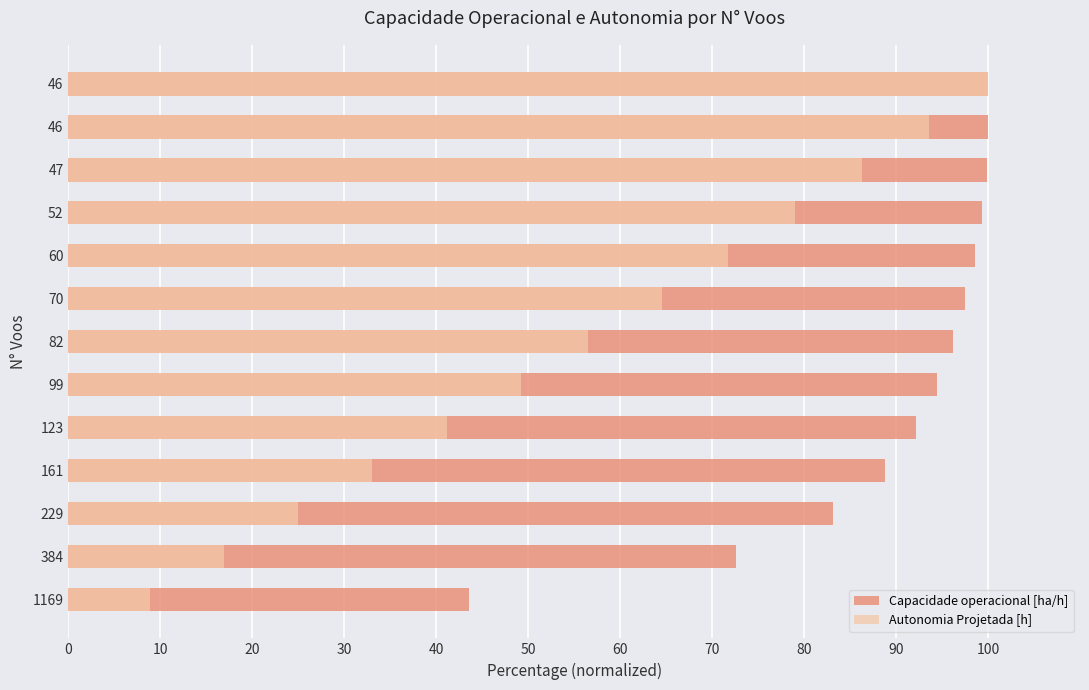

What is the difference between the highest and lowest values at 99?

45.3